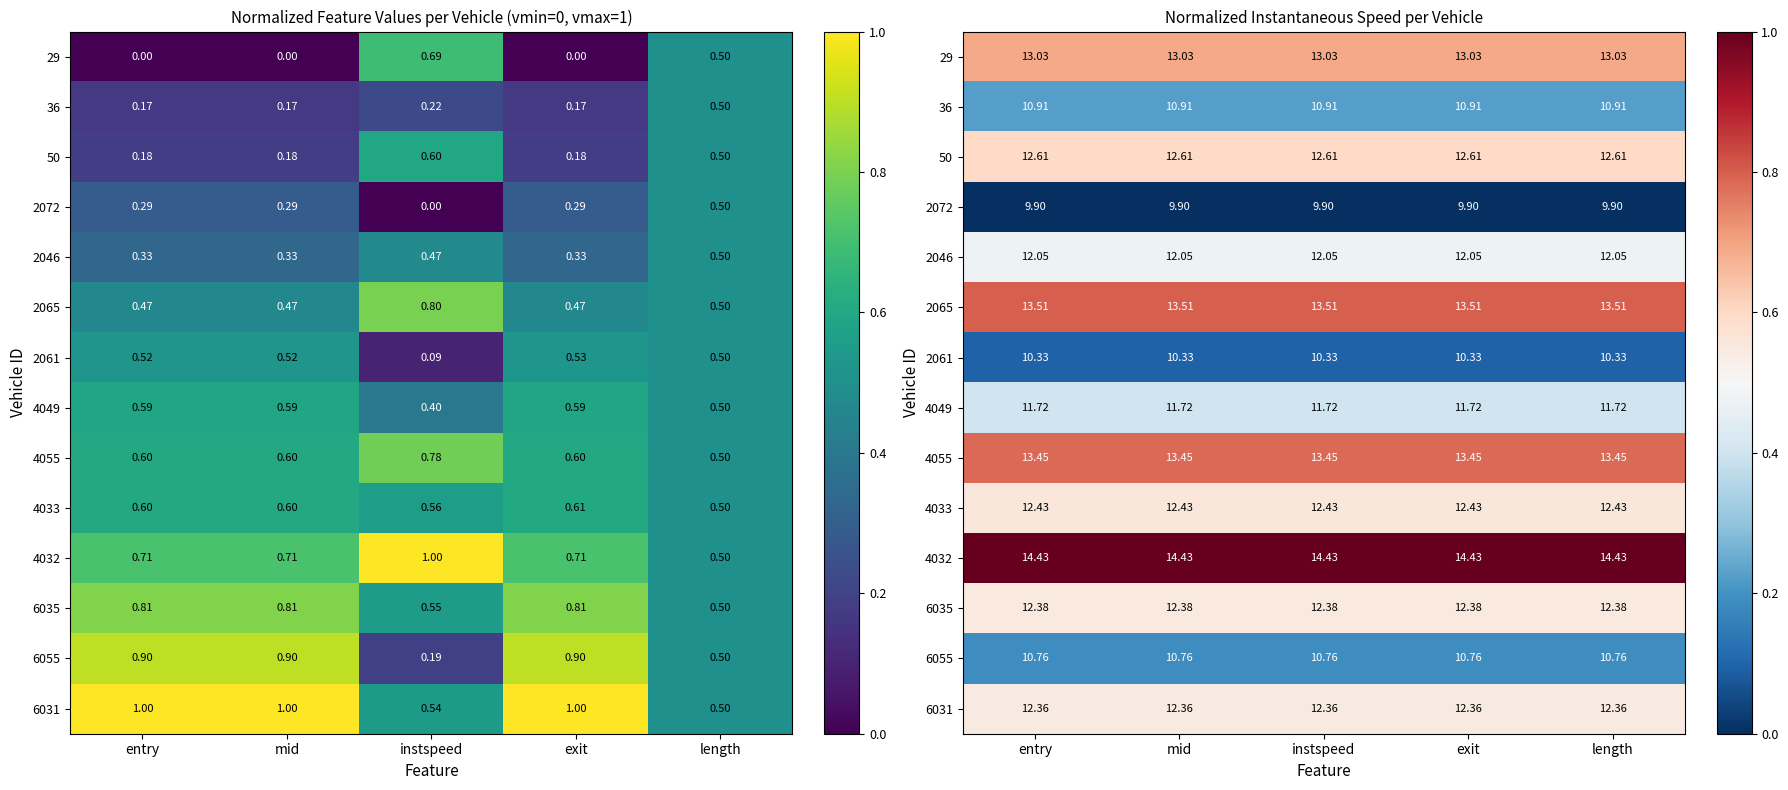

Rank the series at length from lowest to highest value.

2072, 2061, 6055, 36, 4049, 2046, 6031, 6035, 4033, 50, 29, 4055, 2065, 4032